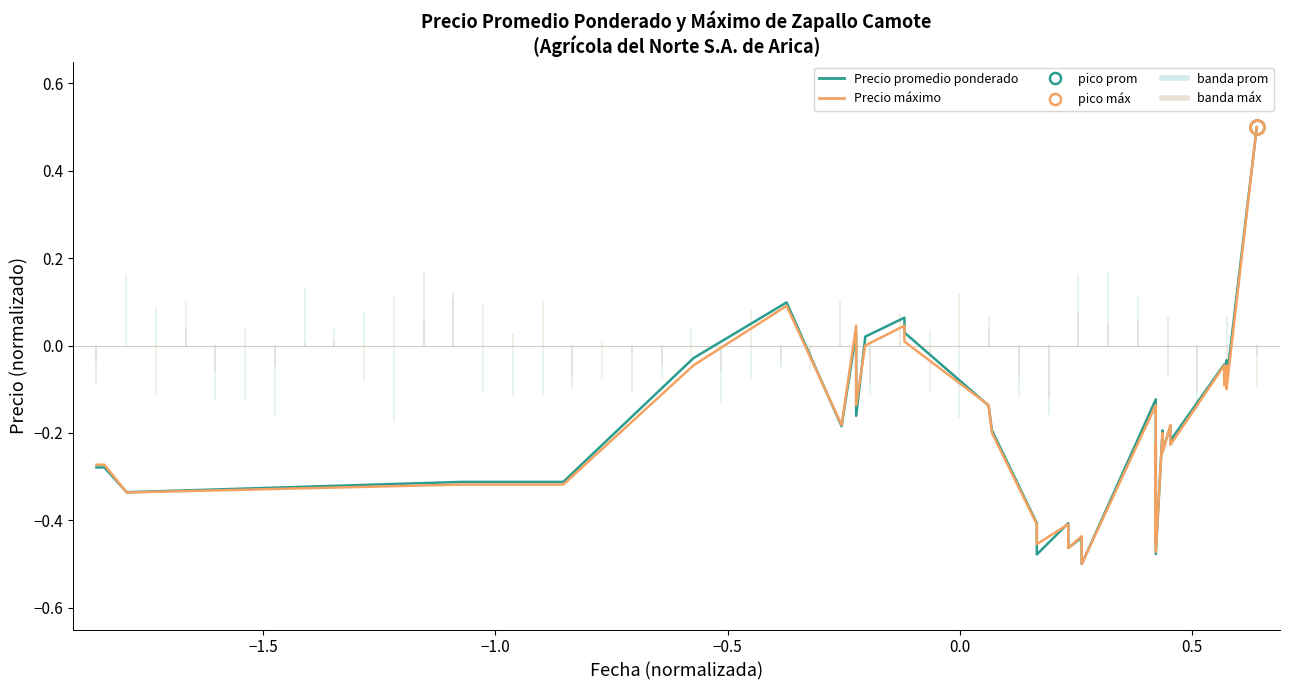

What are all the series names shown in the legend?

Precio promedio ponderado, Precio máximo